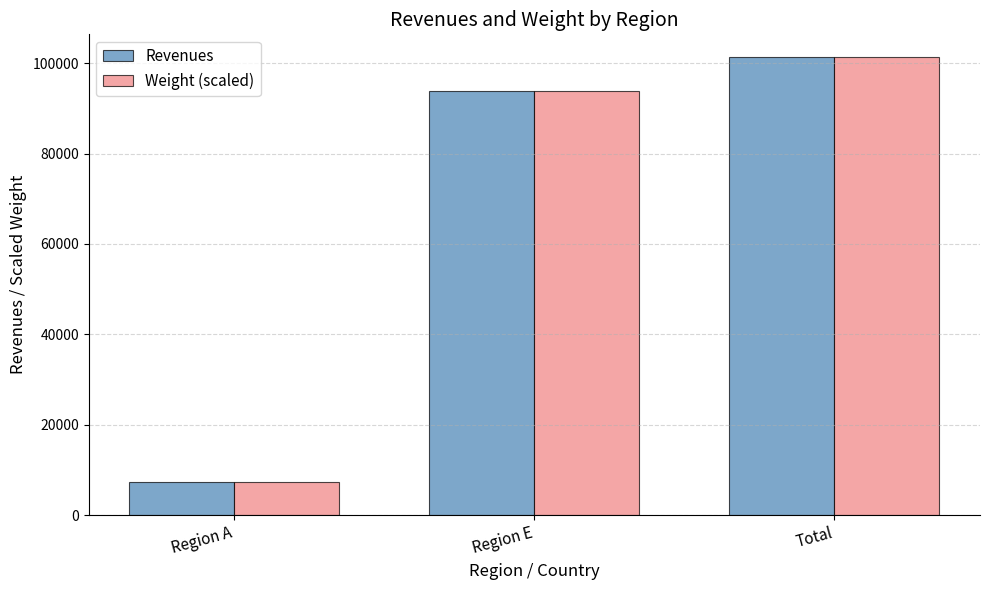

How many bars are there in each group?

2